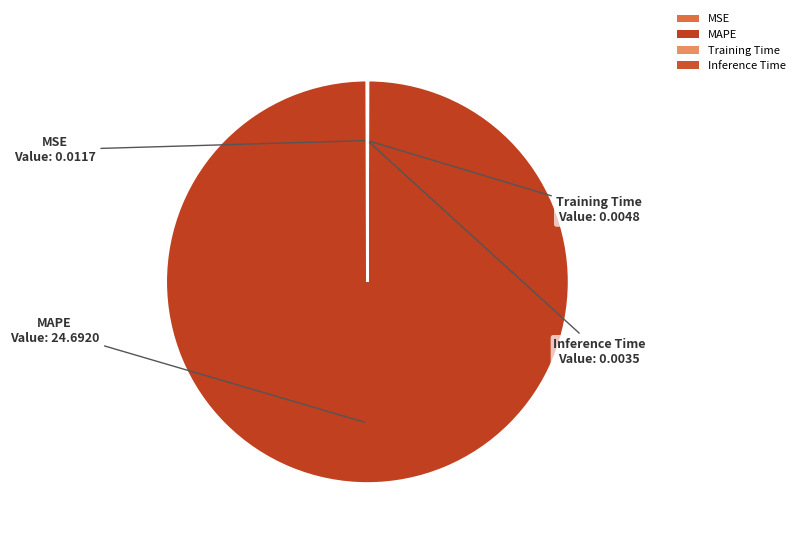

Is there any slice that represents more than half of the pie?

Yes